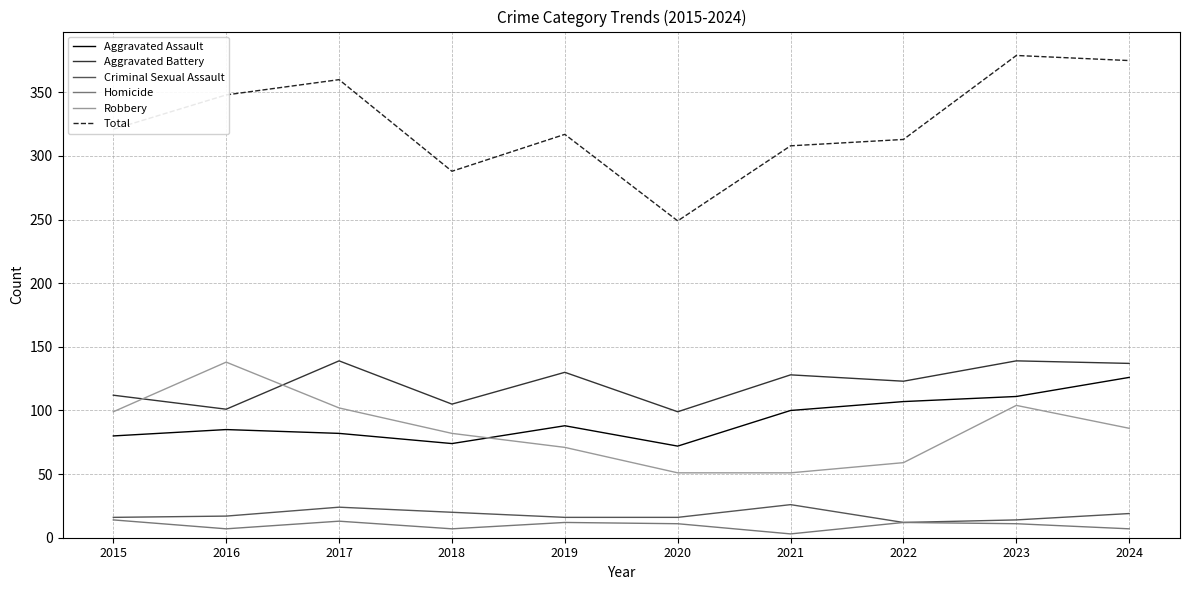

Which series changed the most between 2015 and 2017?

Total